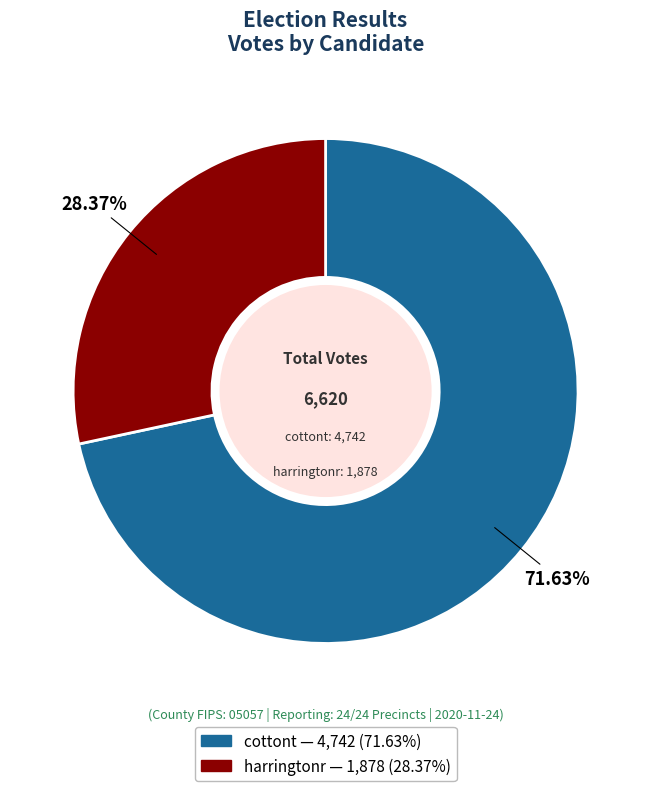

What portion of the pie excludes cottont?

28.4%